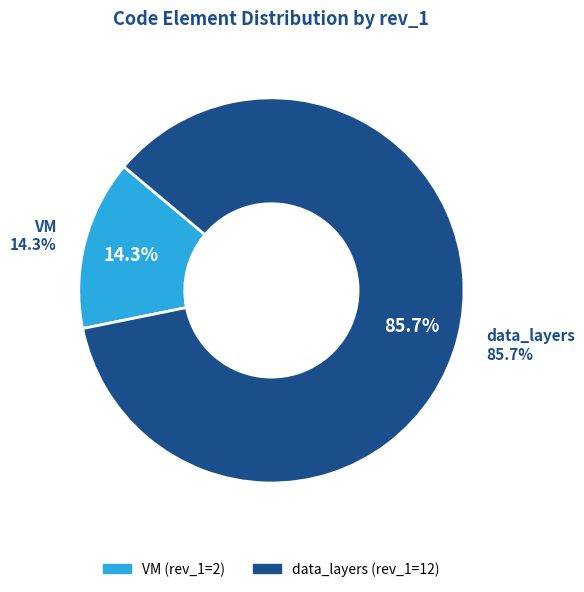

What is the change in value from VM to data_layers?

+10